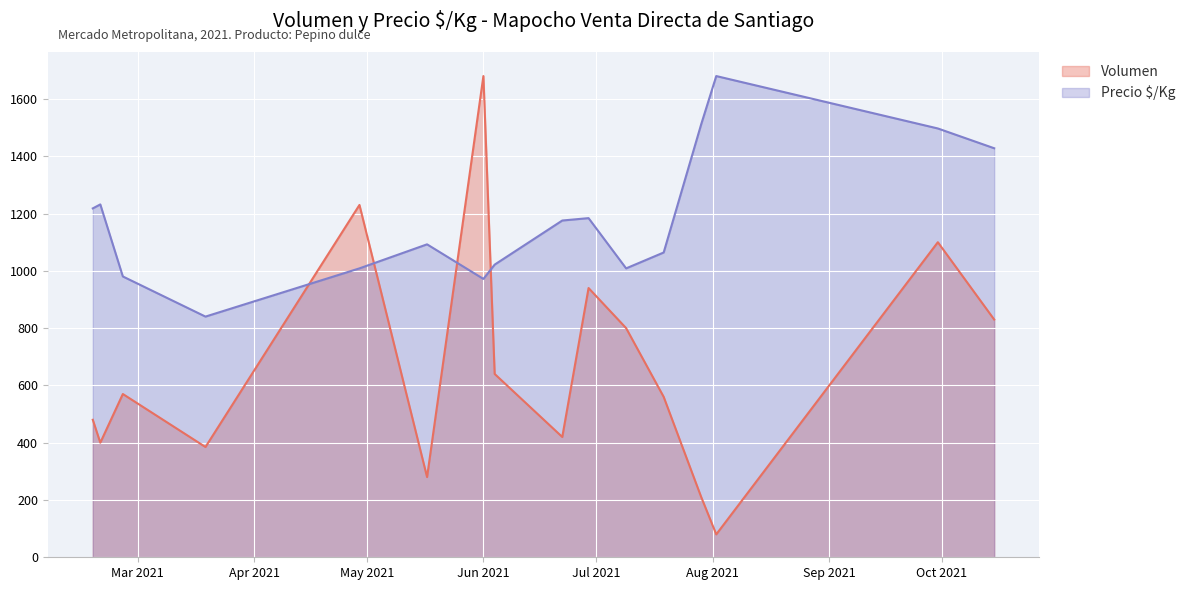

Between 8 and 1, which is larger?

1